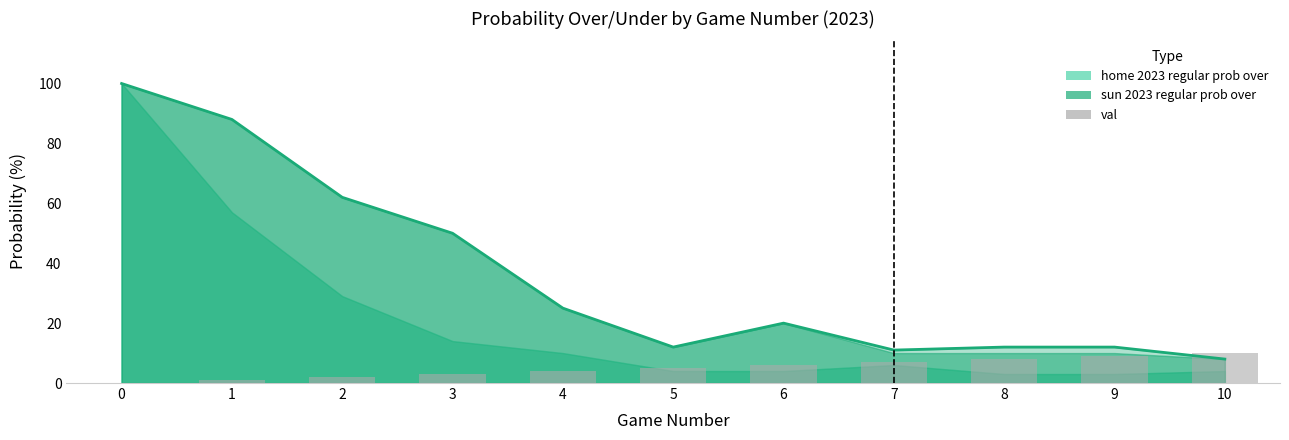

What is the approximate value of sun 2023 regular prob under at 5?

12